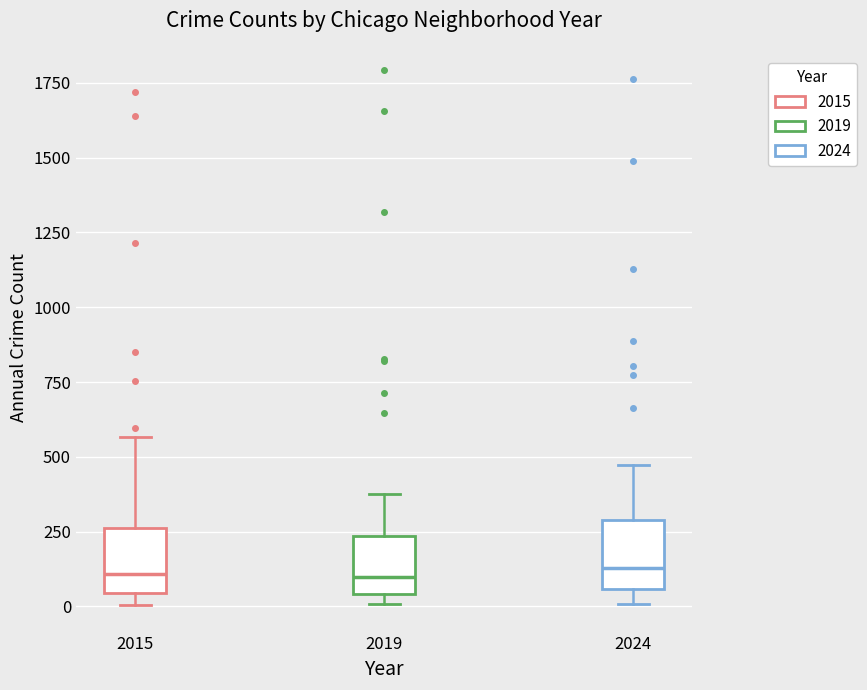

Reading left to right, transcribe this box plot: for each box, give where its median line is, the range the box spans, and where its two whiskers end, as read against the y-axis. The values are not printed on the chart, so give them approximately, as read against the axis.

2015: median 100, box 50 to 250, whiskers 0 to 550
2019: median 100, box 50 to 250, whiskers 0 to 400
2024: median 150, box 50 to 300, whiskers 0 to 450